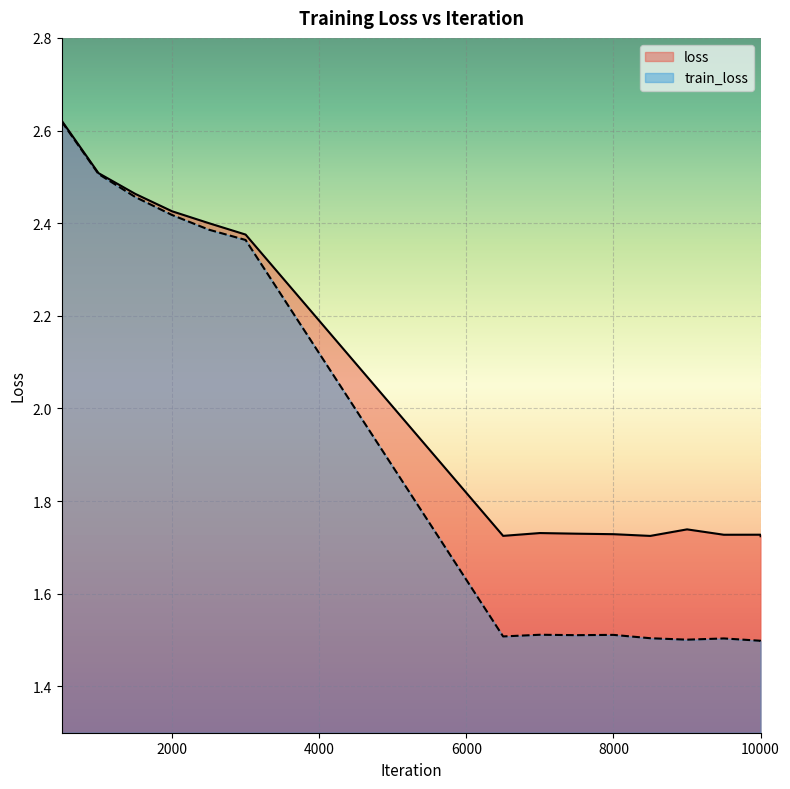

What is the value of the train_loss point at the 6th from the left?

2.4